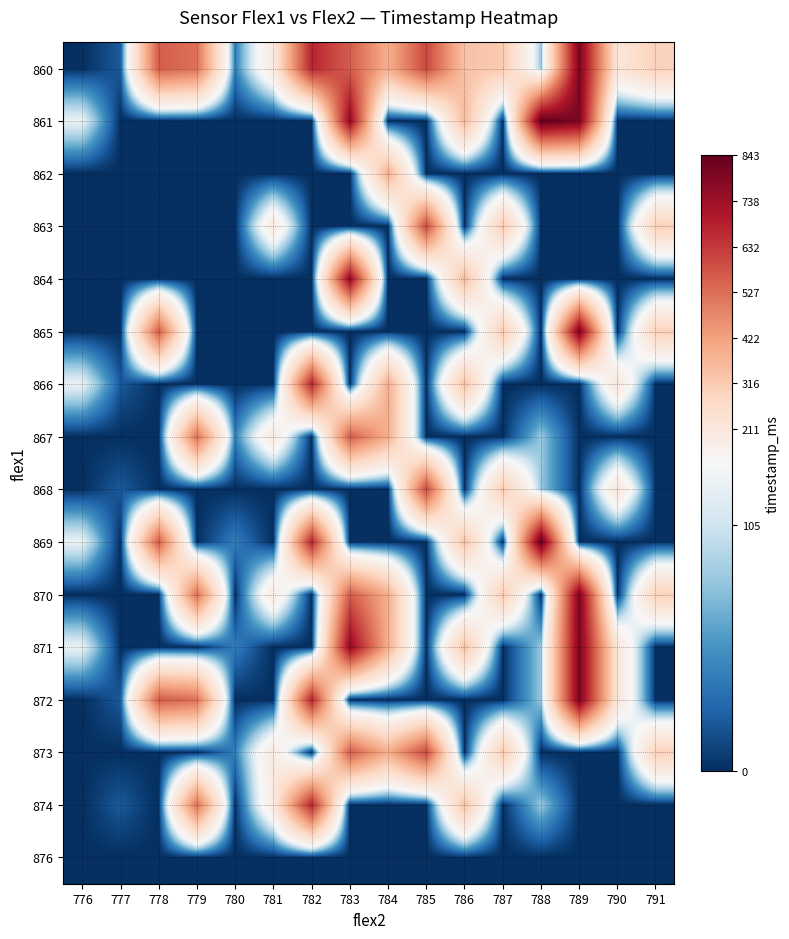

Reading left to right, extract all data points from this chart.

860: 776=0	777=21	778=562	779=522	780=41	781=194	782=675	783=562	784=388	785=603	786=338	787=318	788=82	789=801	790=215	791=297
861: 776=124	777=0	778=0	779=0	780=0	781=0	782=0	783=759	784=0	785=0	786=358	787=0	788=843	789=801	790=0	791=0
862: 776=0	777=0	778=0	779=0	780=0	781=0	782=0	783=0	784=388	785=0	786=0	787=0	788=0	789=0	790=0	791=0
863: 776=0	777=0	778=0	779=0	780=0	781=194	782=0	783=0	784=0	785=603	786=0	787=318	788=0	789=0	790=0	791=297
864: 776=0	777=0	778=0	779=0	780=0	781=0	782=0	783=759	784=0	785=0	786=358	787=0	788=0	789=0	790=0	791=0
865: 776=0	777=0	778=562	779=0	780=0	781=0	782=0	783=0	784=0	785=0	786=0	787=318	788=0	789=801	790=0	791=297
866: 776=124	777=21	778=0	779=0	780=0	781=0	782=675	783=0	784=388	785=0	786=338	787=0	788=0	789=0	790=215	791=0
867: 776=0	777=0	778=0	779=522	780=41	781=194	782=0	783=562	784=388	785=0	786=0	787=0	788=82	789=0	790=0	791=0
868: 776=0	777=21	778=0	779=0	780=0	781=0	782=0	783=0	784=0	785=603	786=0	787=318	788=82	789=0	790=215	791=0
869: 776=124	777=0	778=562	779=0	780=41	781=0	782=675	783=0	784=0	785=0	786=338	787=0	788=843	789=0	790=0	791=0
870: 776=0	777=0	778=0	779=522	780=0	781=194	782=0	783=562	784=388	785=0	786=0	787=318	788=0	789=801	790=0	791=297
871: 776=124	777=0	778=0	779=0	780=41	781=0	782=0	783=759	784=388	785=0	786=338	787=0	788=82	789=801	790=215	791=0
872: 776=0	777=21	778=562	779=522	780=0	781=0	782=675	783=0	784=0	785=0	786=0	787=0	788=82	789=801	790=215	791=0
873: 776=0	777=0	778=0	779=0	780=41	781=194	782=0	783=562	784=388	785=603	786=0	787=318	788=0	789=0	790=0	791=297
874: 776=0	777=21	778=0	779=522	780=0	781=194	782=675	783=0	784=0	785=0	786=338	787=0	788=82	789=0	790=0	791=0
876: 776=0	777=0	778=0	779=0	780=0	781=0	782=0	783=0	784=0	785=0	786=0	787=0	788=0	789=0	790=0	791=0